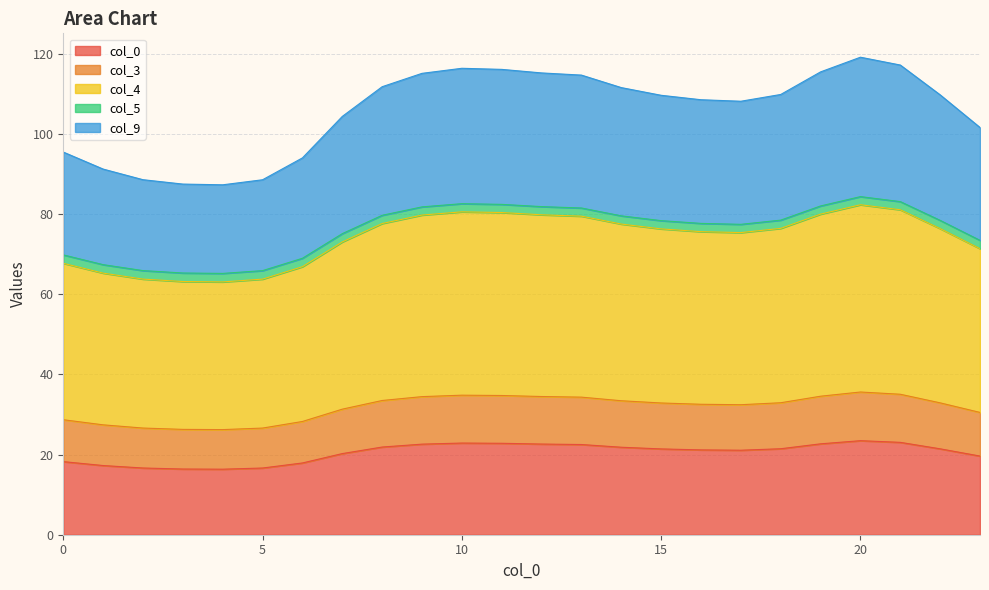

In 3, how many points are higher than both neighbors (excluding endpoints)?

2